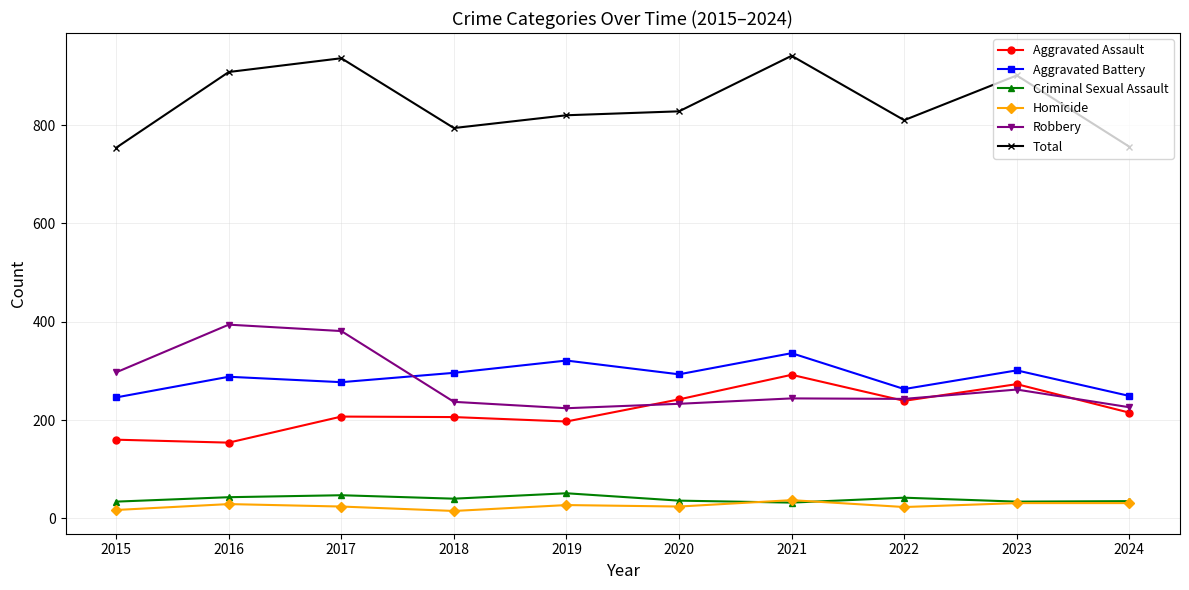

What is the difference between the highest and lowest values at 2017?

912